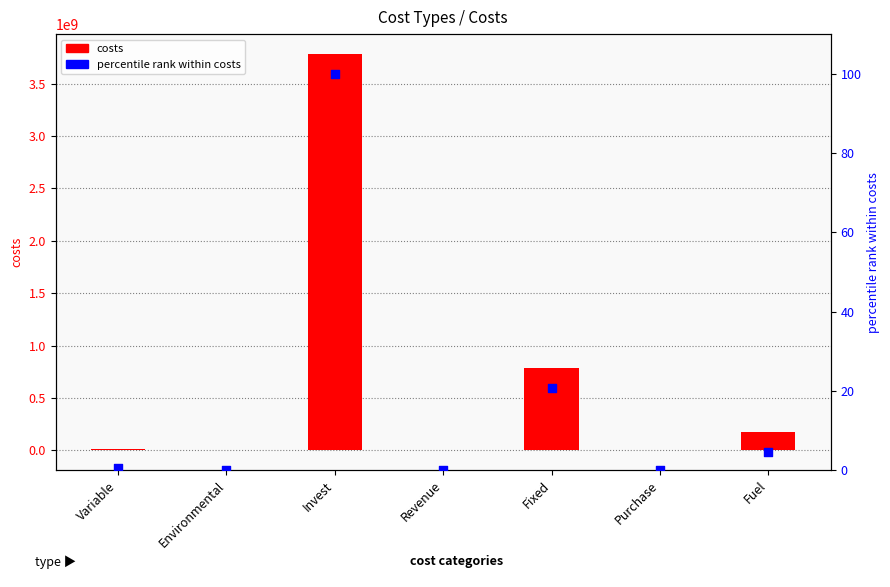

At how many categories does at least one series exceed 1669899524?

1